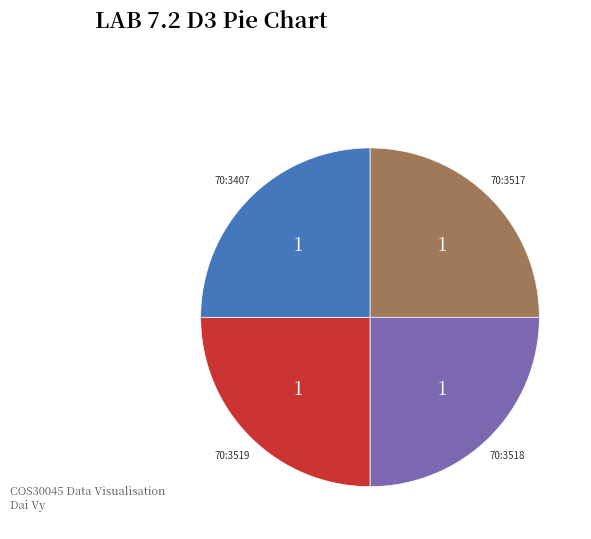

Is there a majority slice in this chart?

No